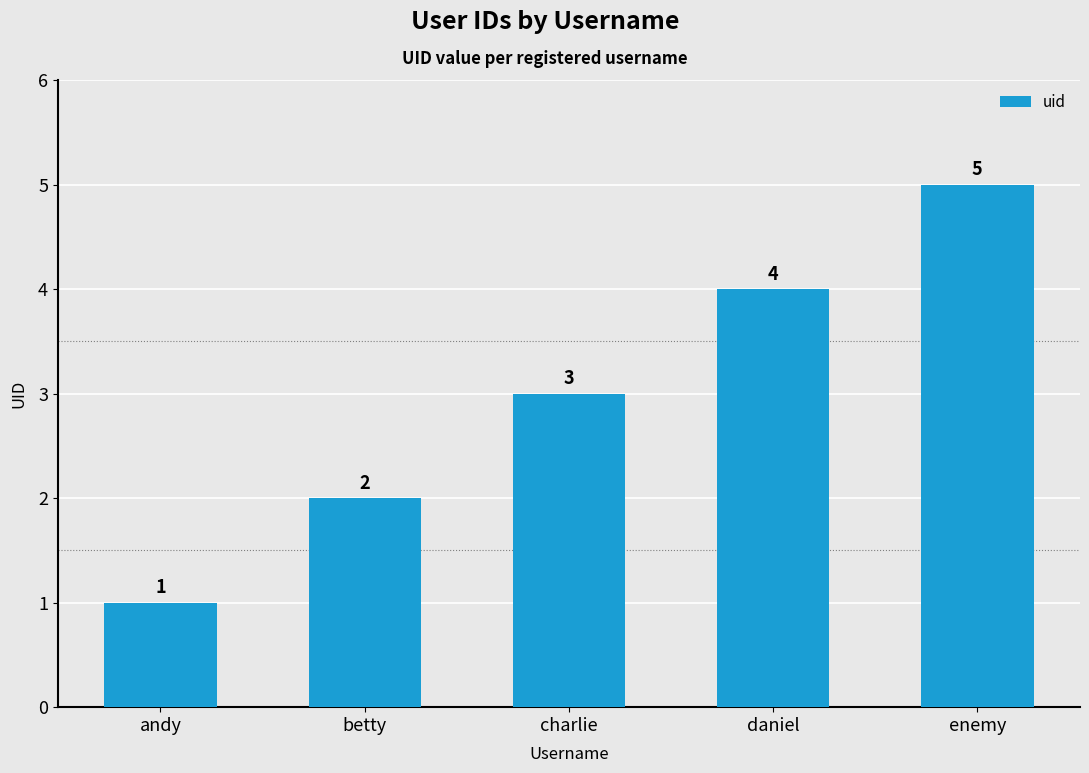

List the labels in order of value, smallest first.

andy, betty, charlie, daniel, enemy